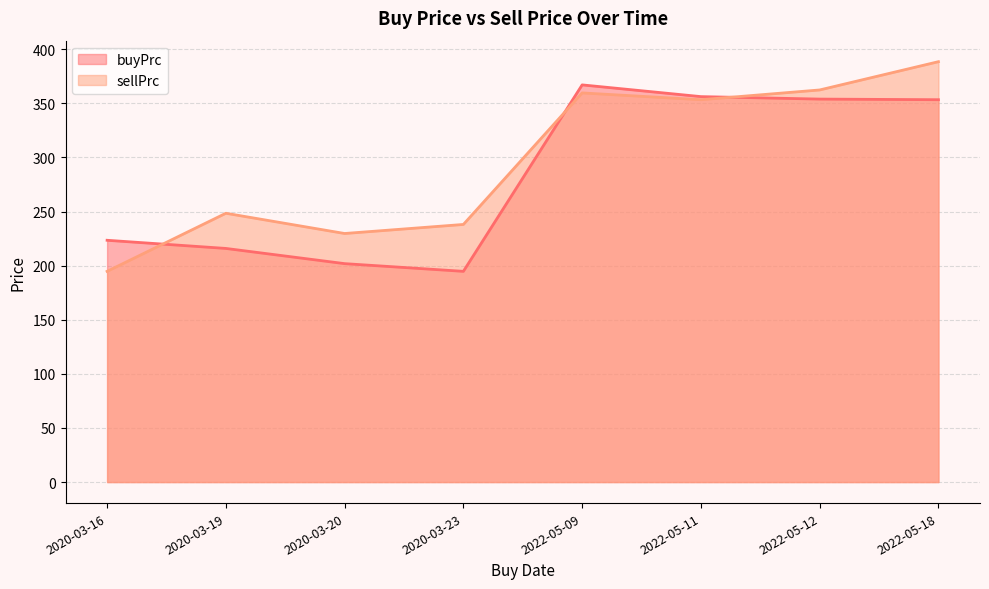

How many lines are shown in the chart?

2